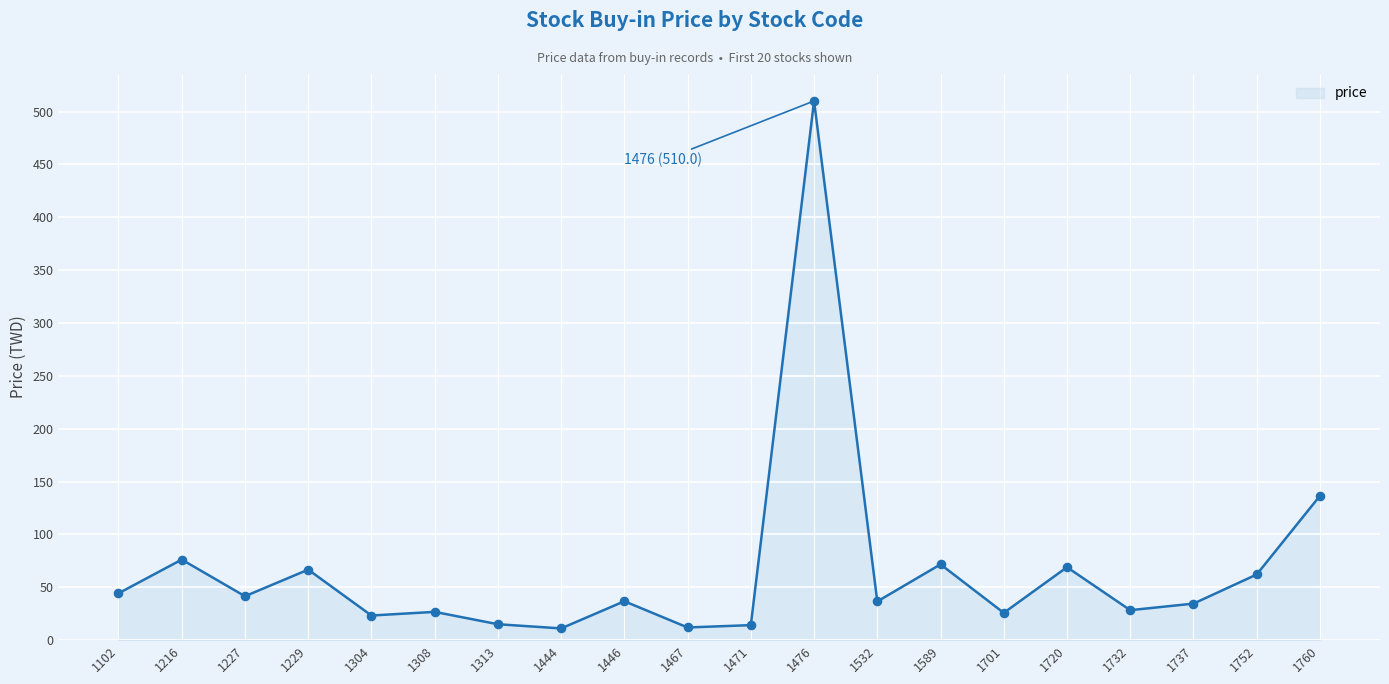

Which has a higher value, 1701 or 1313?

1701